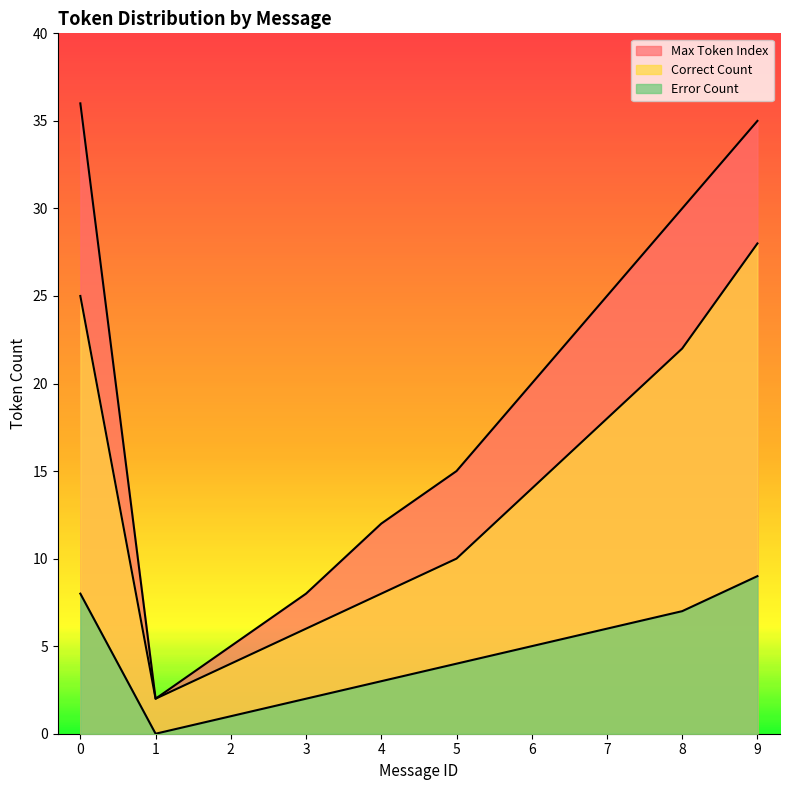

What is the total value across all series at 6?

39